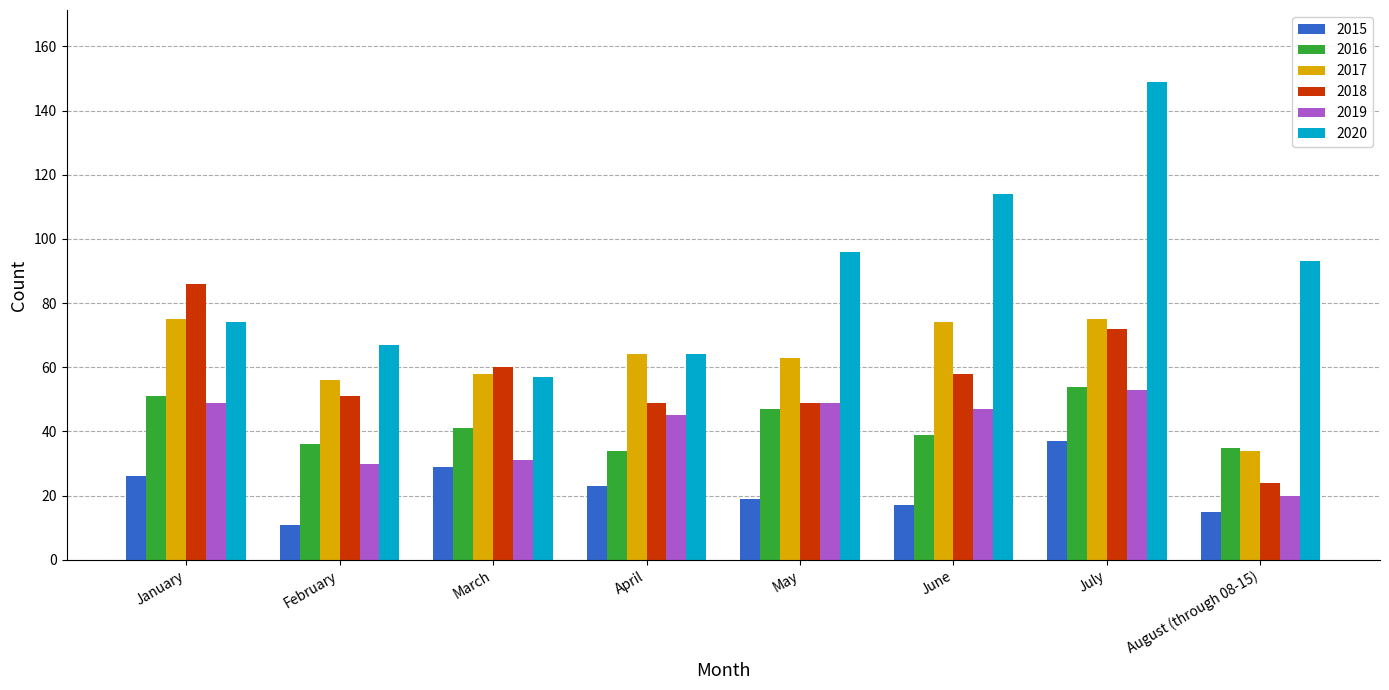

Read the 2017 value at January, to the nearest 10.

80